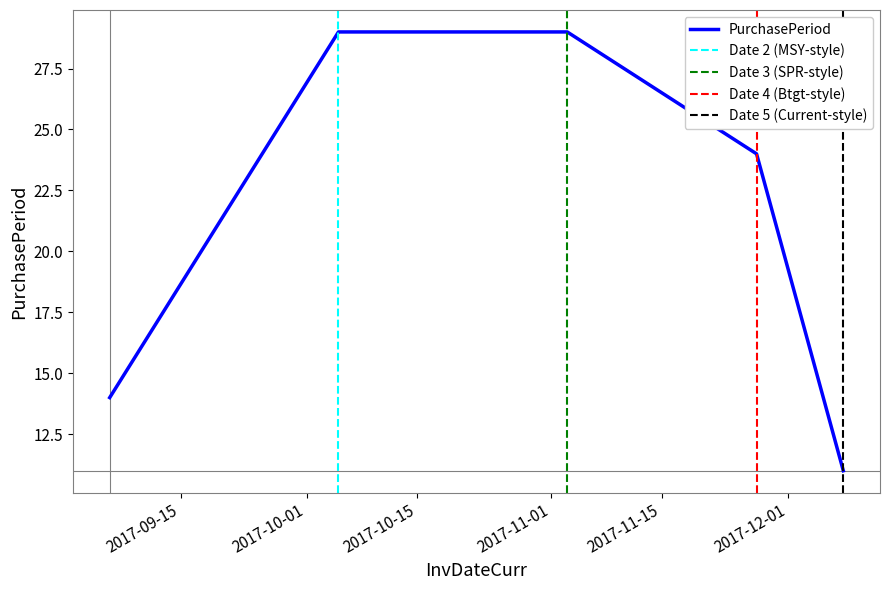

How many data points does each series have?

5